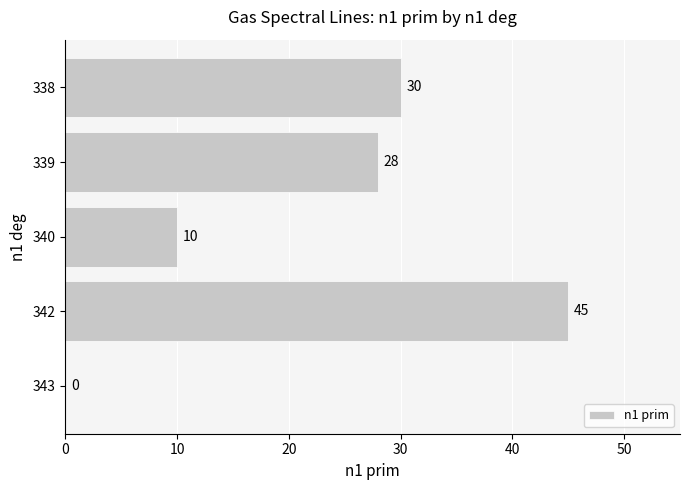

Reading bottom to top, extract all data points from this chart.

343=0	342=45	340=10	339=28	338=30